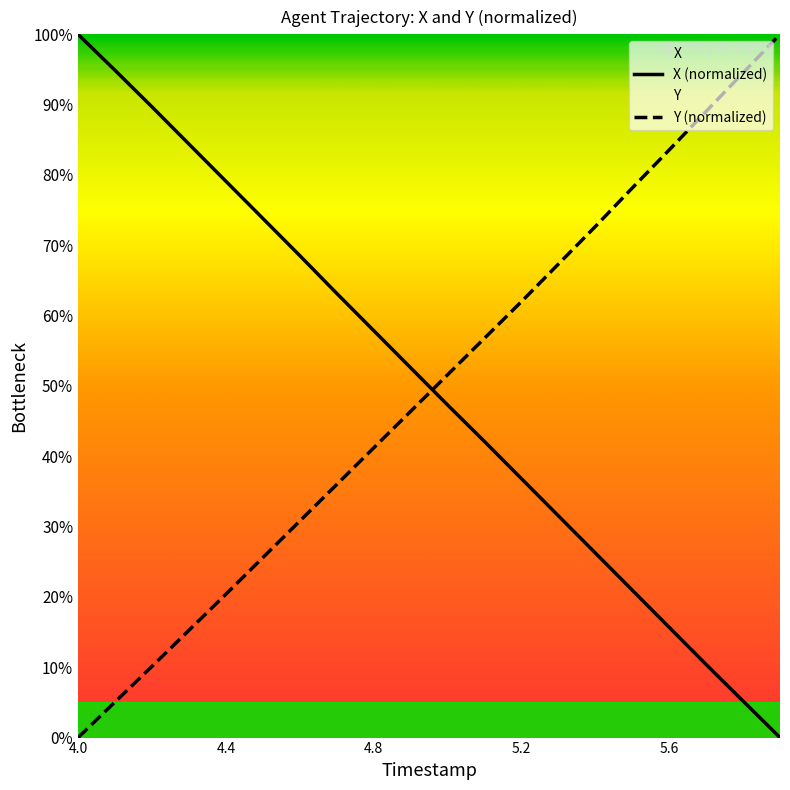

How many data points in Y (normalized) are less than 51?

10